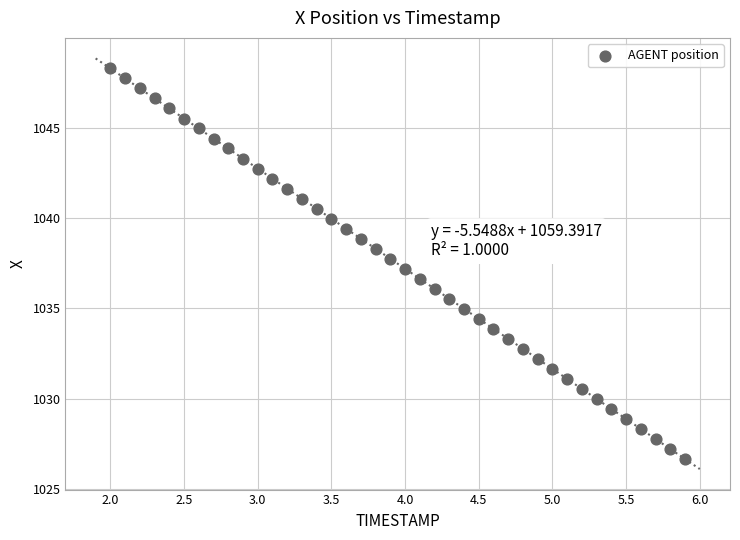

What is the range of Y values (max minus min)?

21.6